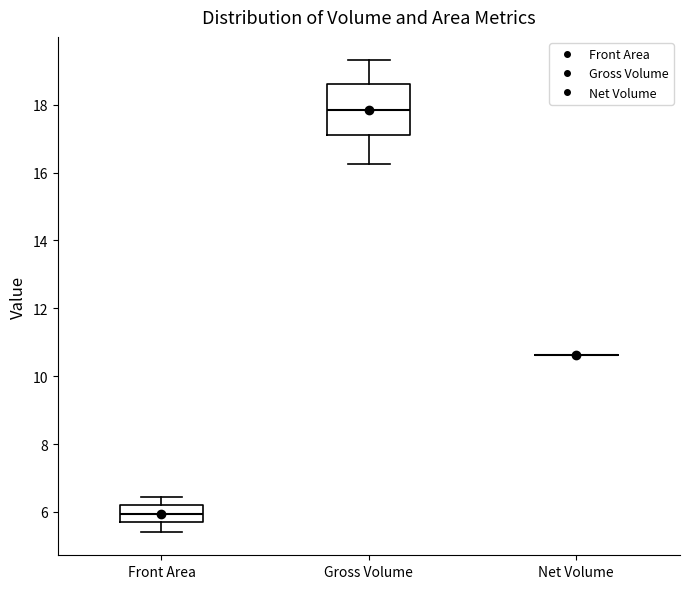

Comparing the boxes themselves (not the whiskers), which one is the tallest?

Gross Volume